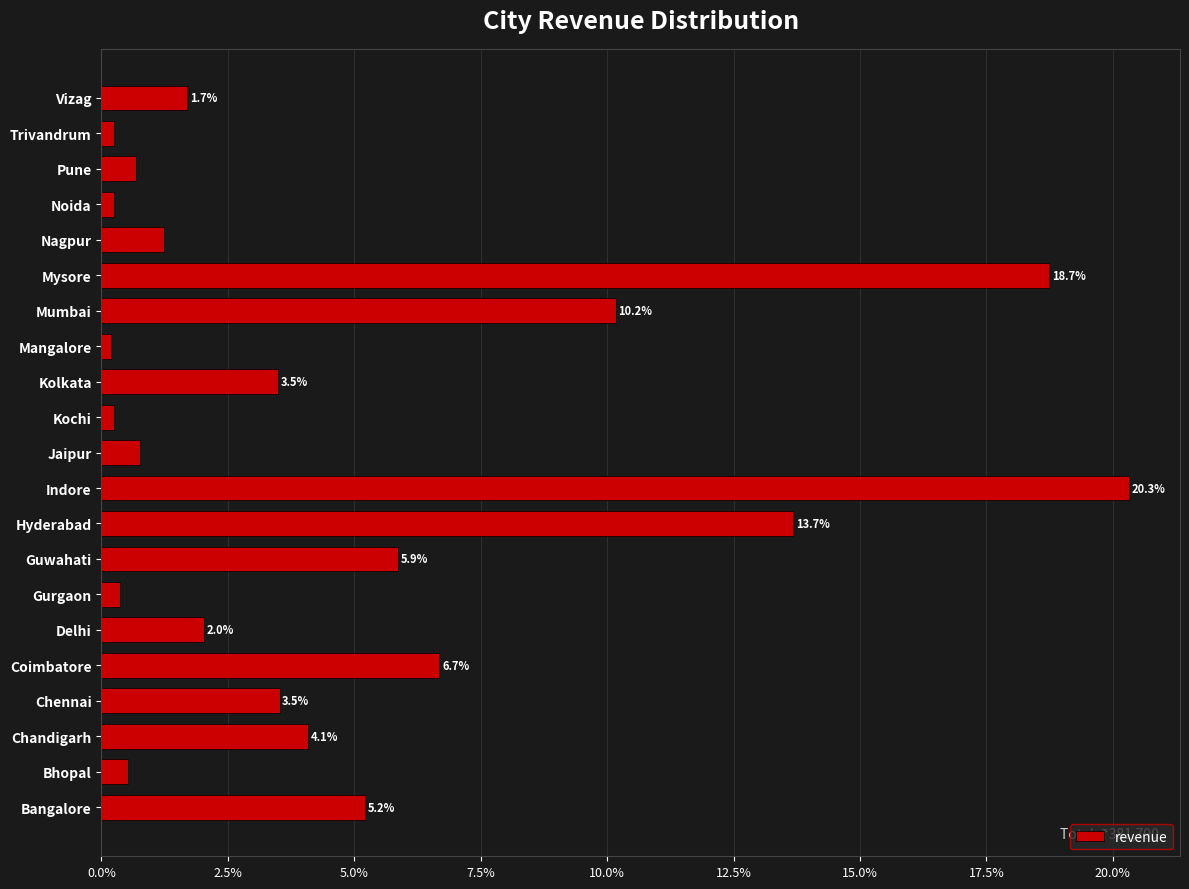

What is the change in value from Chandigarh to Coimbatore?

+2.6